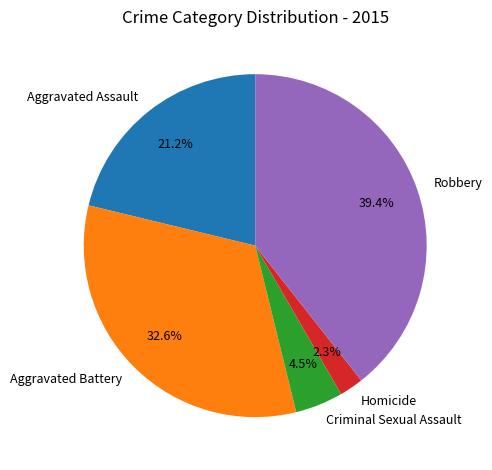

Count the number of slices in the pie.

5